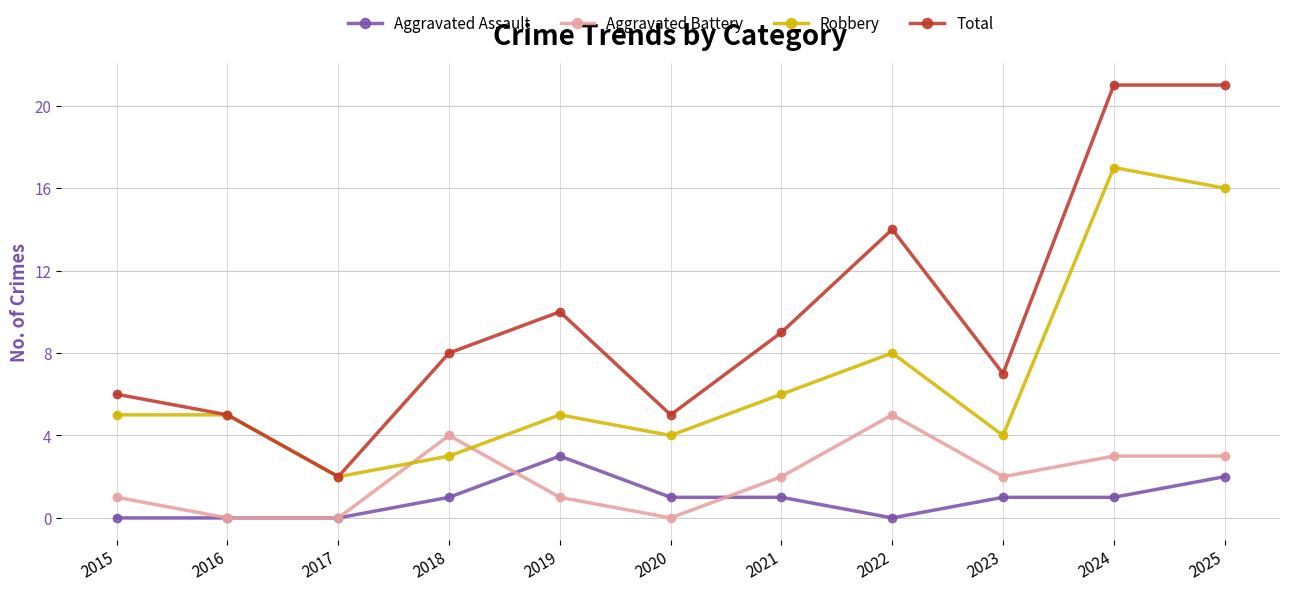

Count the number of categories in the chart.

11